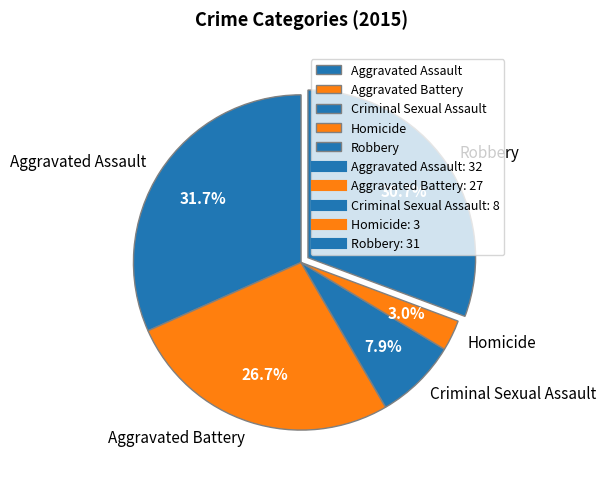

Which has a higher value, Aggravated Battery or Aggravated Assault?

Aggravated Assault